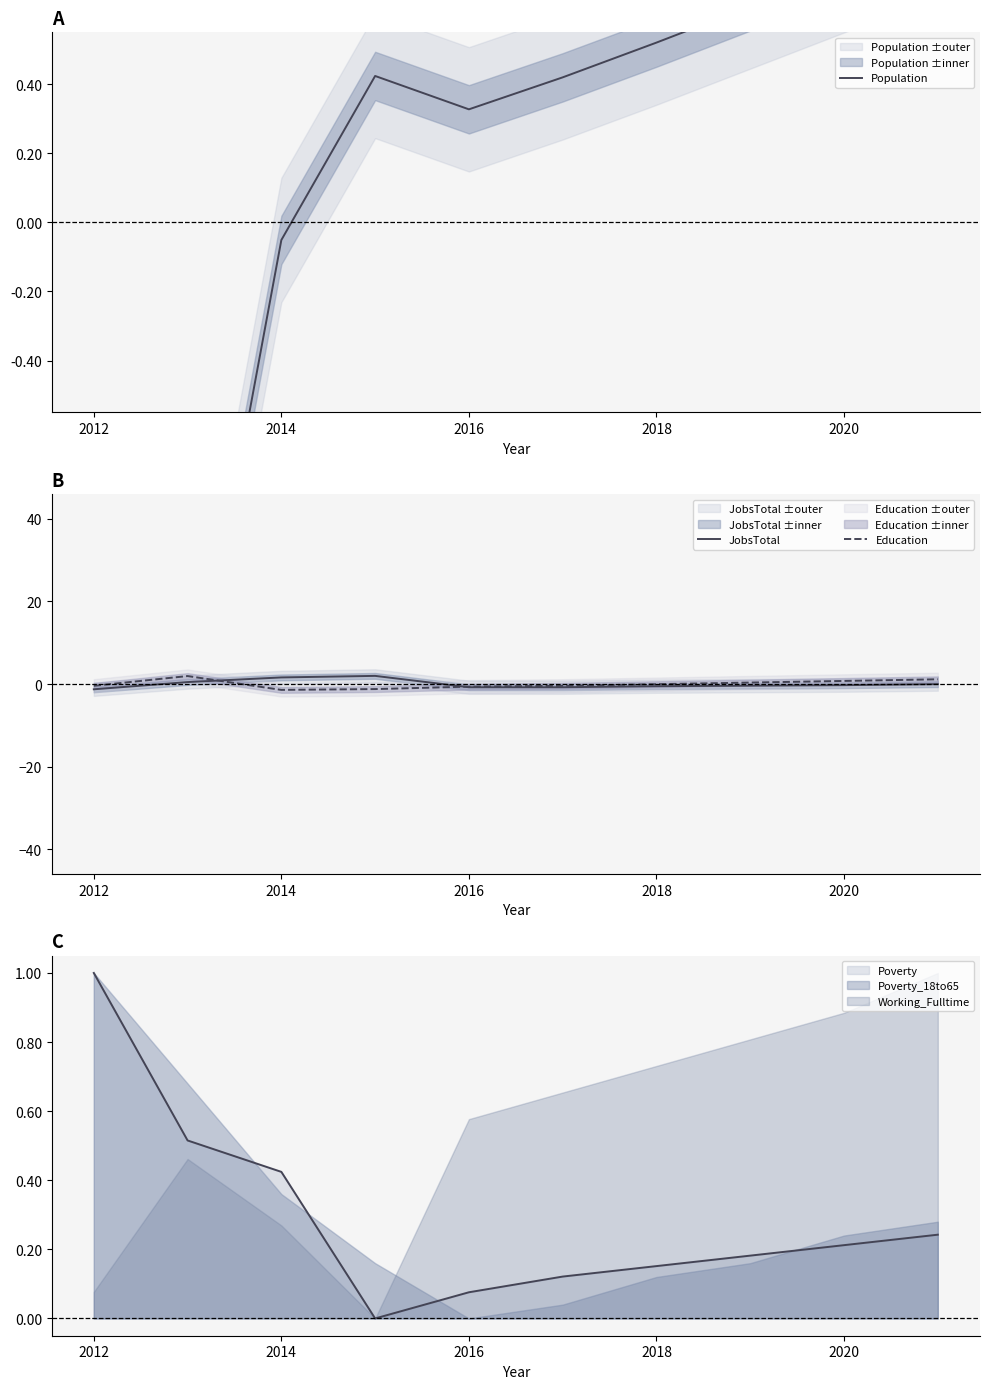

How many intersections are there between Education and Population?

2